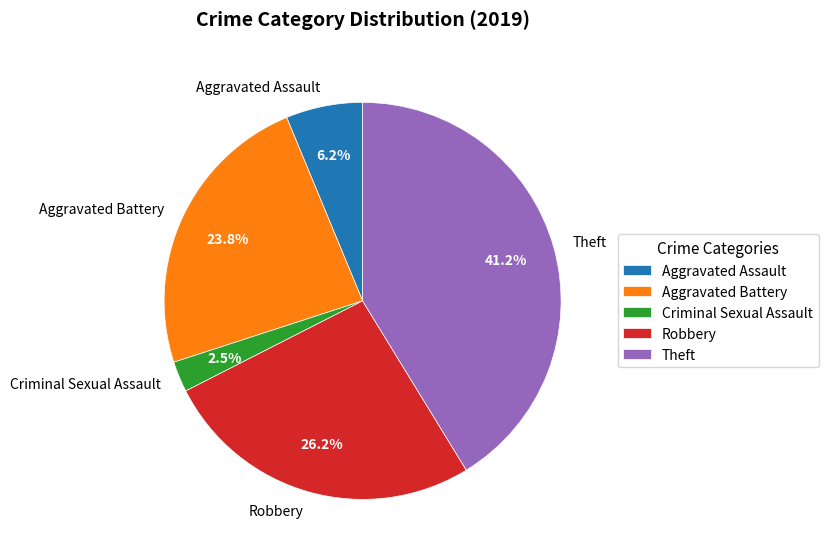

What is the ratio of the value at Aggravated Assault to the value at Criminal Sexual Assault?

2.5